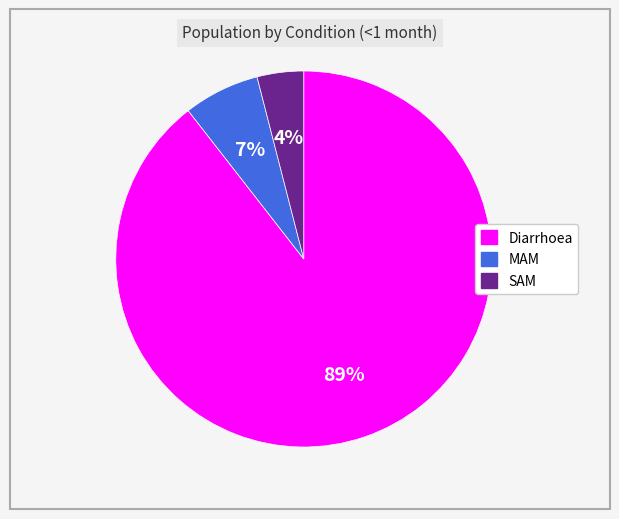

Rank the categories by value from highest to lowest.

Diarrhoea, MAM, SAM